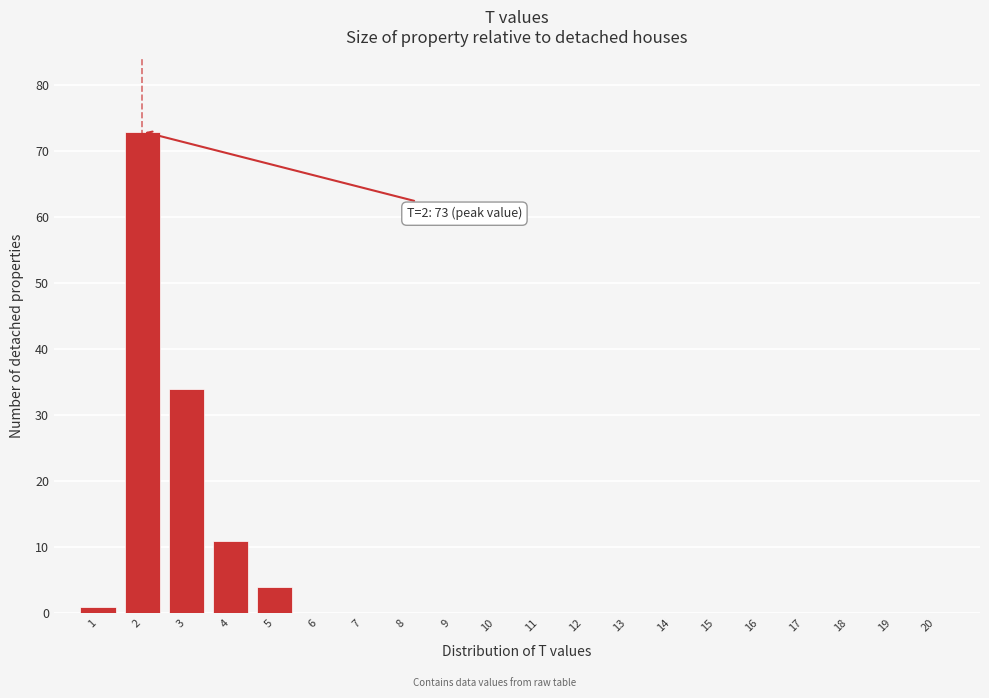

Reading left to right, list all the values displayed in this chart.

1=1	2=73	3=34	4=11	5=4	6=0	7=0	8=0	9=0	10=0	11=0	12=0	13=0	14=0	15=0	16=0	17=0	18=0	19=0	20=0